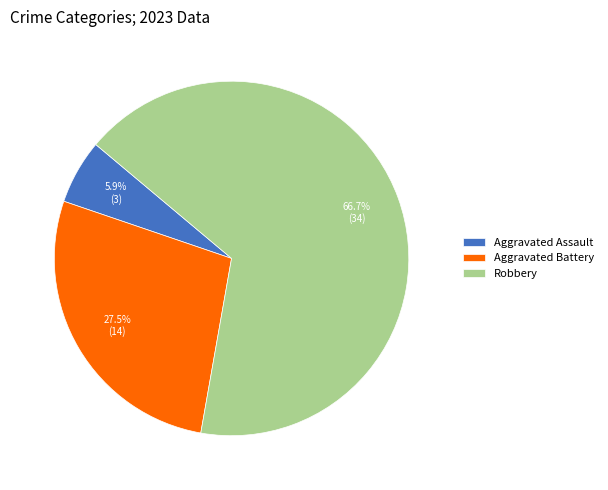

Approximately how many times larger is the value at Aggravated Battery compared to Aggravated Assault?

4.7